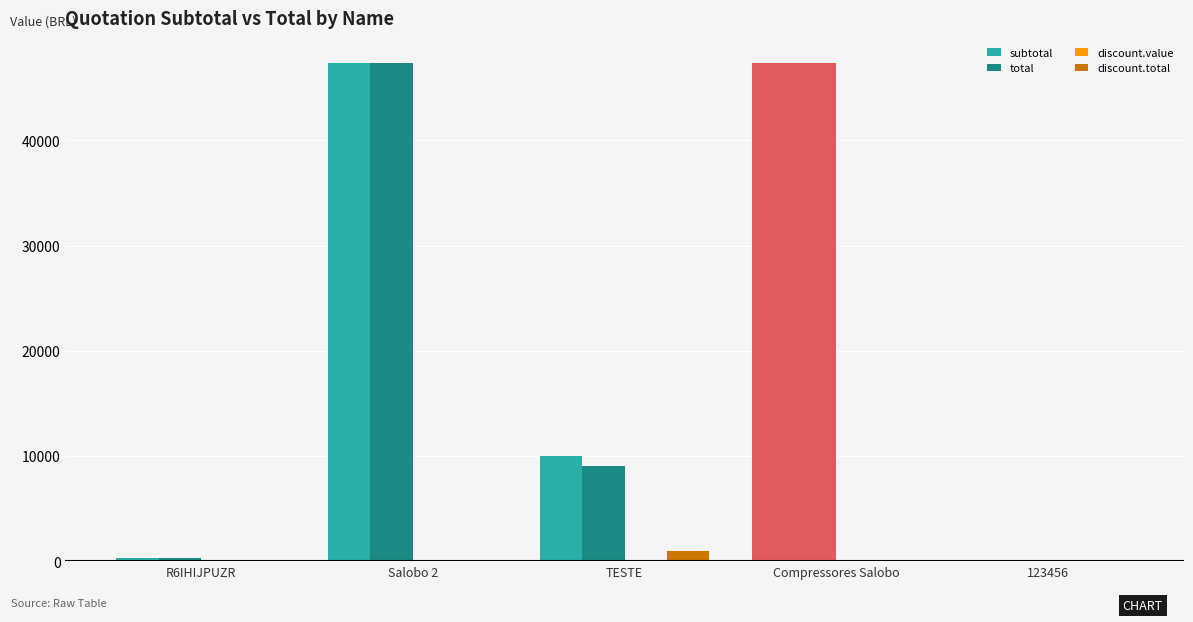

Reading left to right, transcribe all the data shown in this chart.

subtotal: 300.0	47370.0	10000.0	47370.0	0.0
total: 300.0	47370.0	9000.0	47370.0	0.0
discount.value: 0.0	0.0	10.0	0.0	0.0
discount.total: 0.0	0.0	1000.0	0.0	0.0